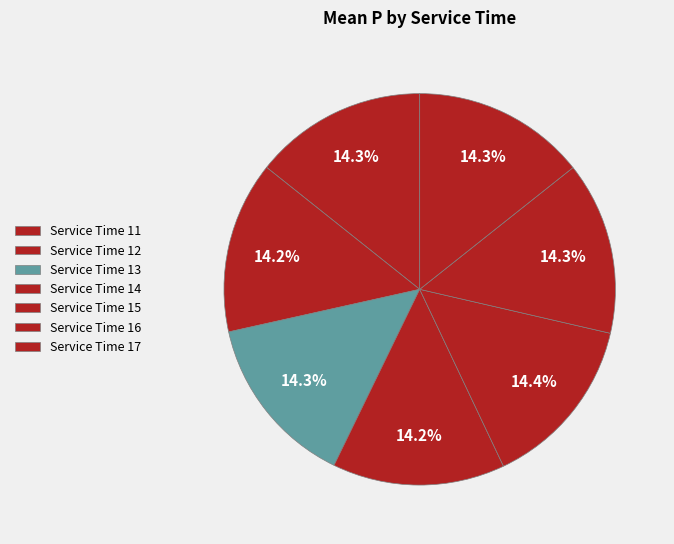

Which slice is the largest?

15